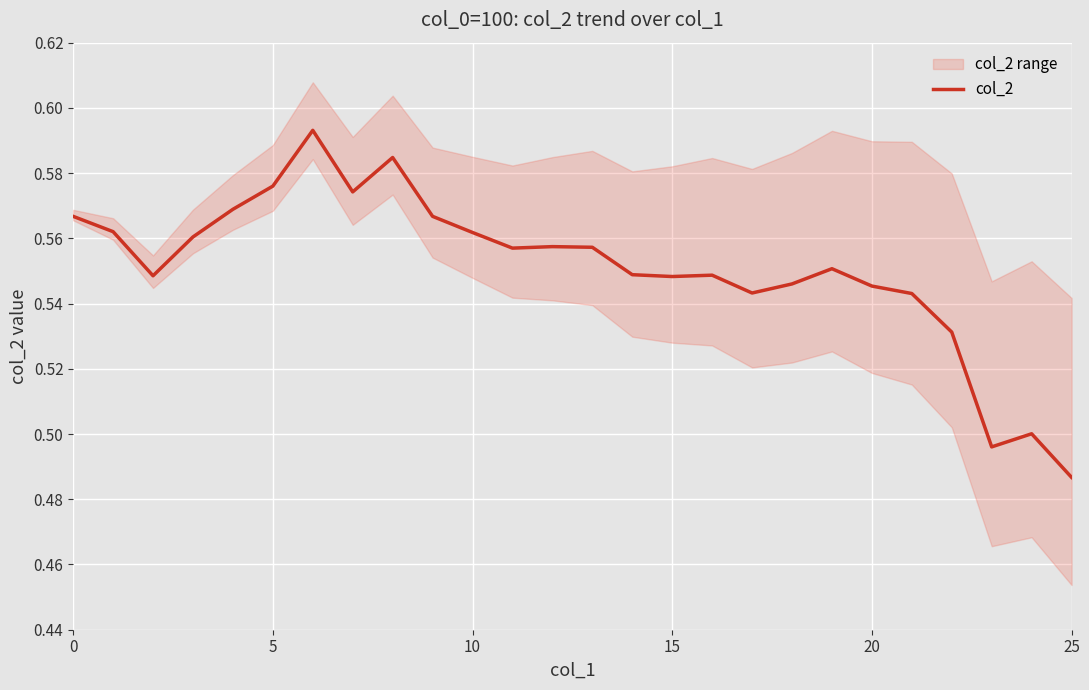

What is the average value?

0.6